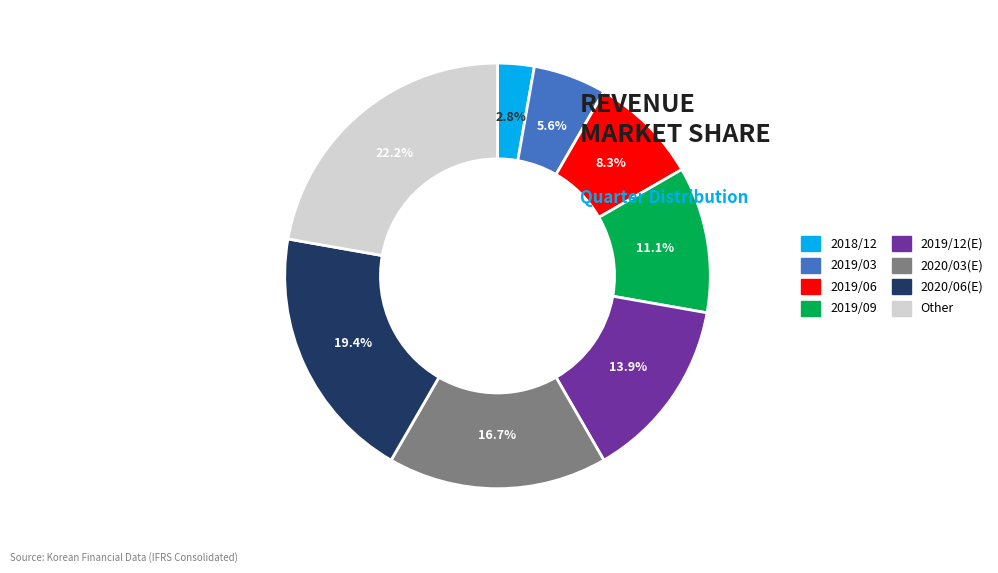

To the nearest percent, what is the difference between the 2019/06 and 2018/12 slice percentages?

6%